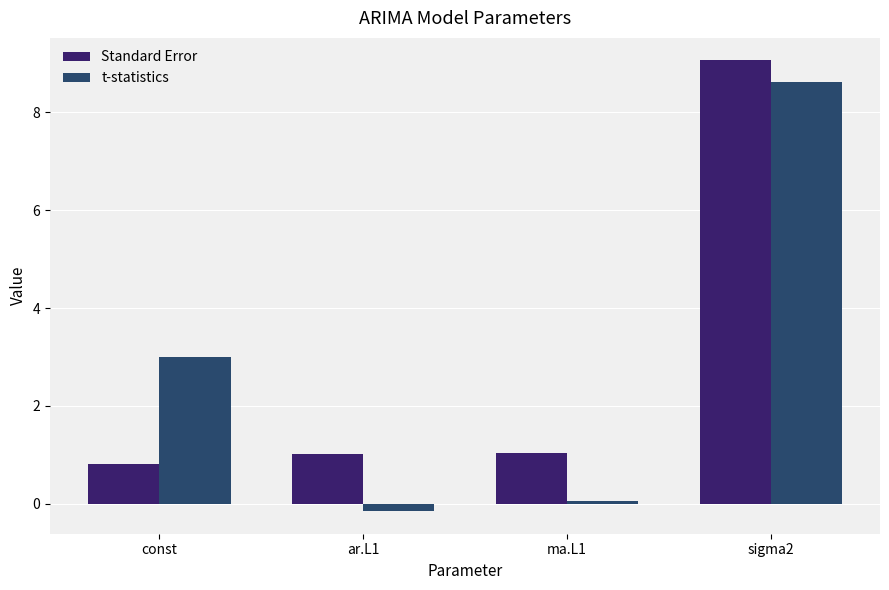

How many values in the t-statistics series exceed 3?

2